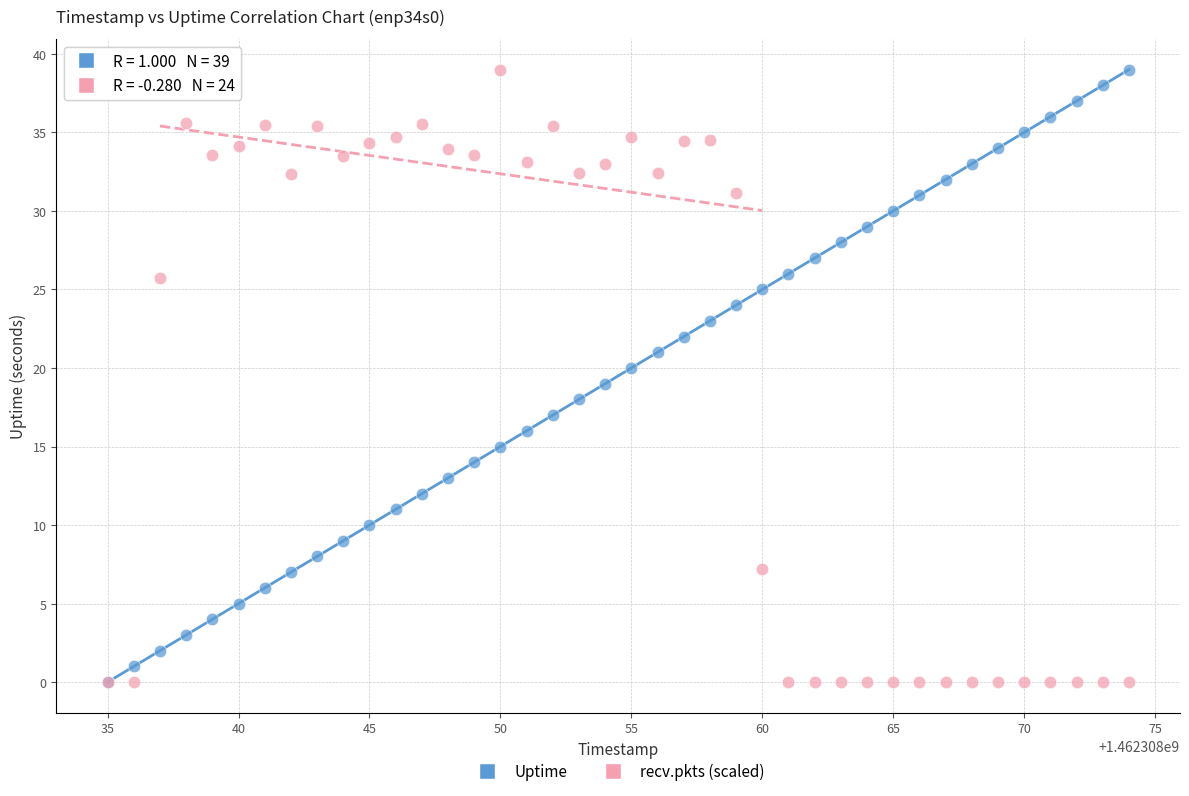

What are all the series names shown in the legend?

Uptime, recv.pkts (scaled)